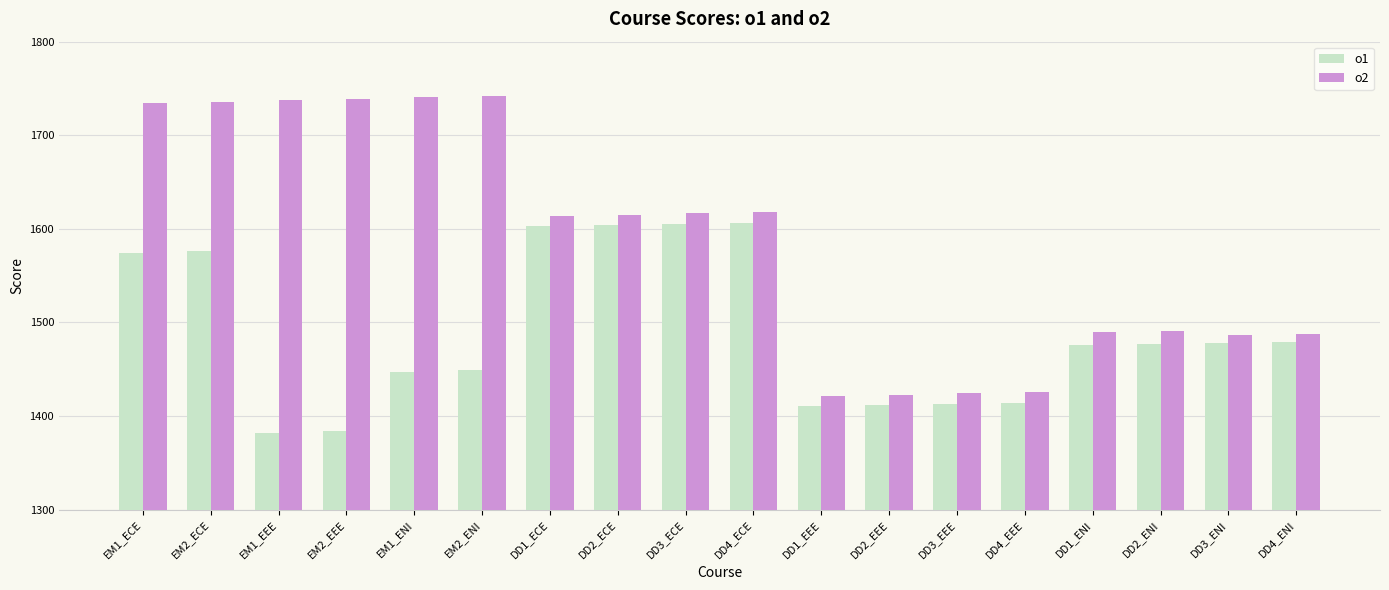

What is the minimum value shown in the chart?

1382